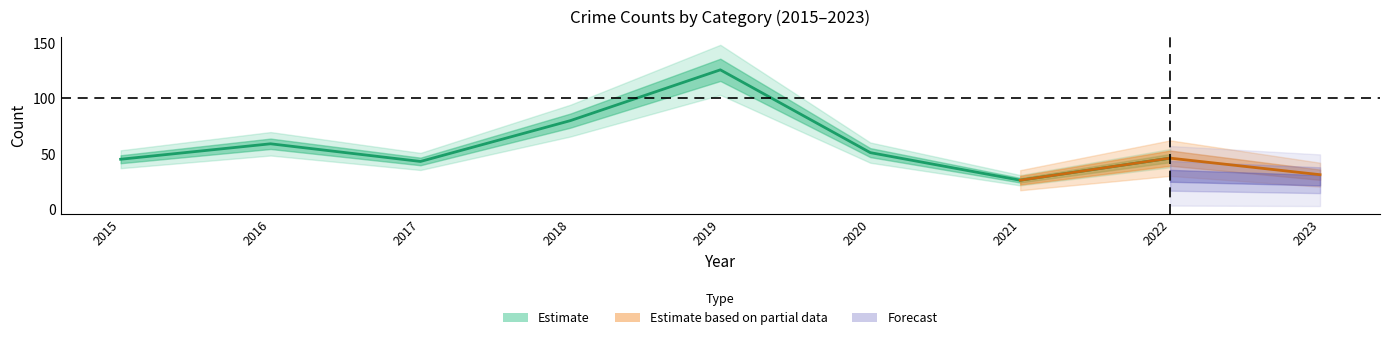

Count the number of categories in the chart.

9